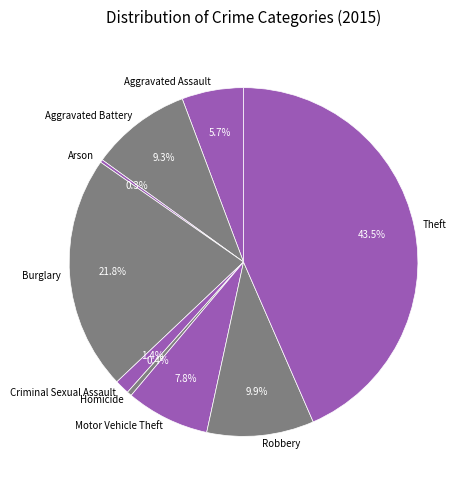

Which category has the biggest portion of the pie?

Theft